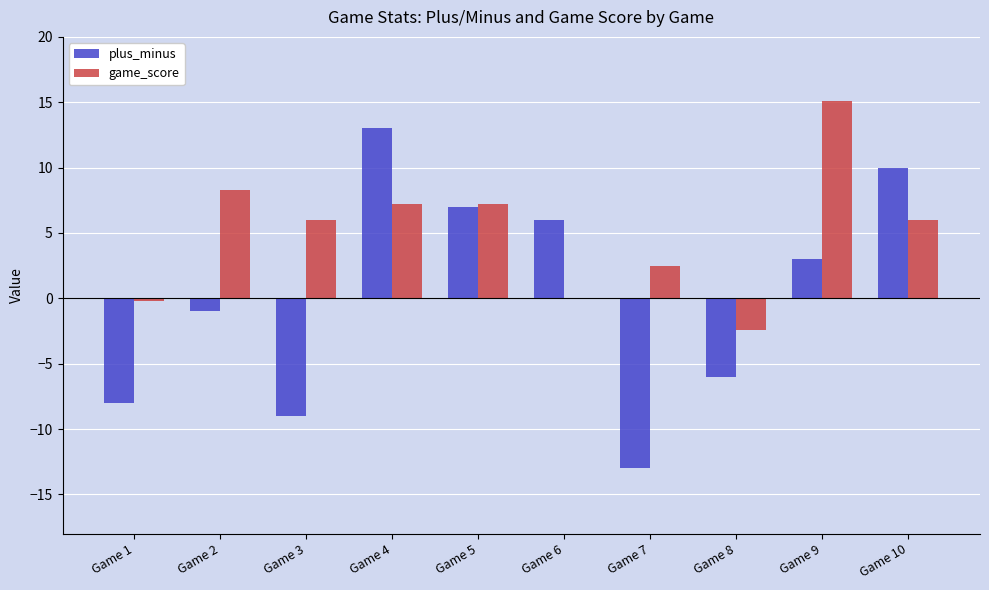

Reading right to left, what are all the values shown in this chart?

plus_minus: Game 10=10.0	Game 9=3.0	Game 8=-6.0	Game 7=-13.0	Game 6=6.0	Game 5=7.0	Game 4=13.0	Game 3=-9.0	Game 2=-1.0	Game 1=-8.0
game_score: Game 10=6.0	Game 9=15.1	Game 8=-2.4	Game 7=2.5	Game 6=0.0	Game 5=7.2	Game 4=7.2	Game 3=6.0	Game 2=8.3	Game 1=-0.2